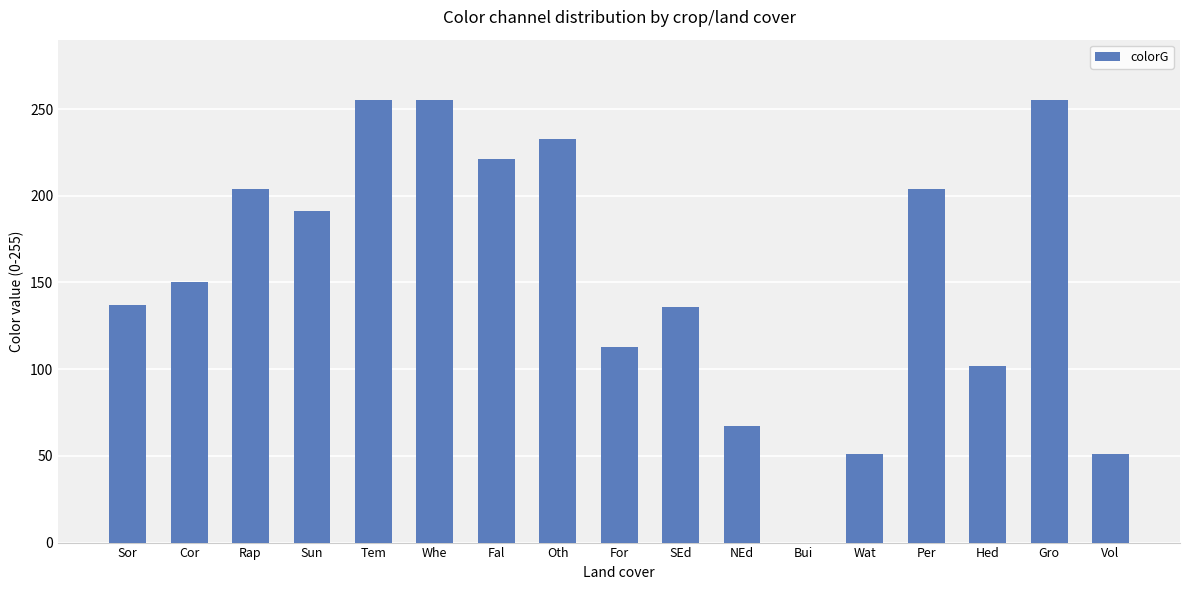

What is the difference between the values at Hed and SEd?

34